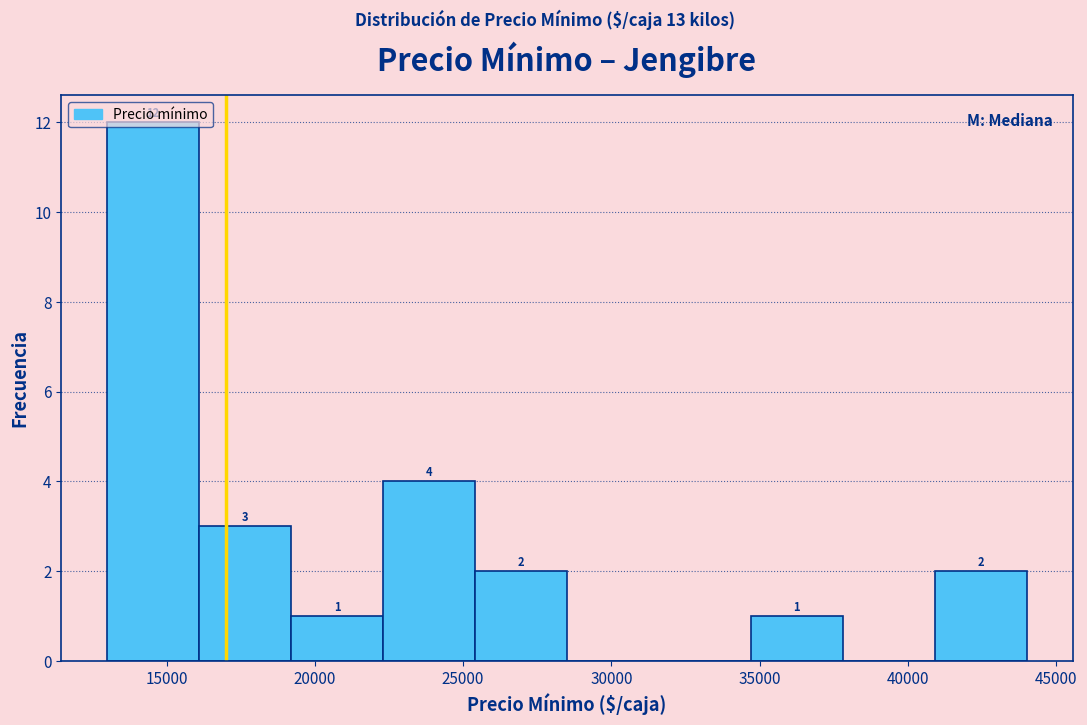

Which range on the x-axis has the tallest bar?

13000 to 16100